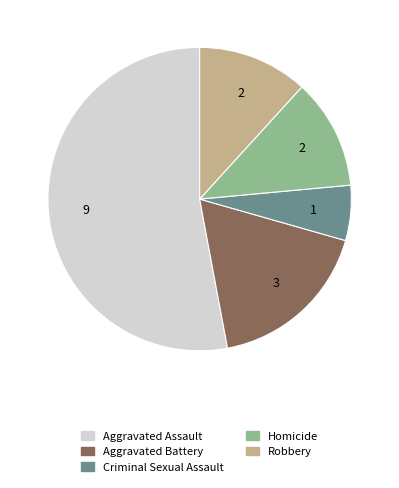

Do Criminal Sexual Assault and Aggravated Battery together represent more than half of the pie?

No